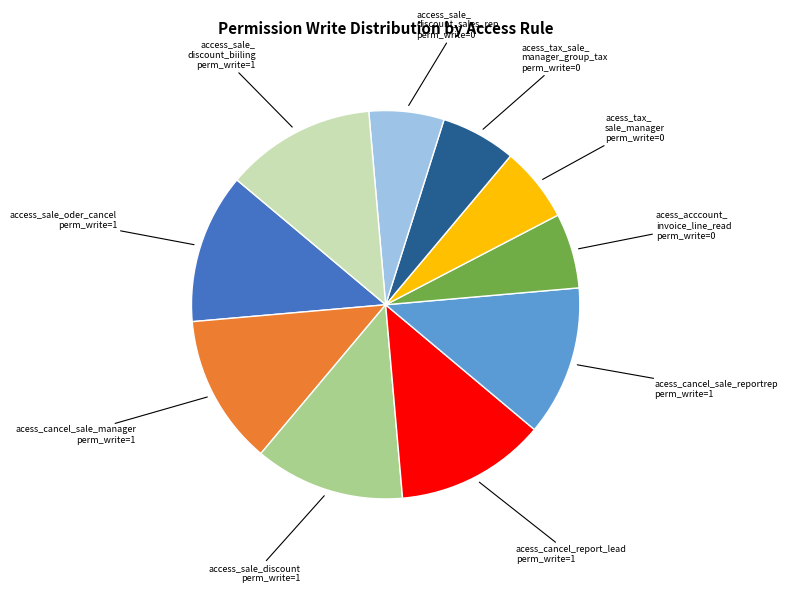

Is there any slice that represents more than half of the pie?

No